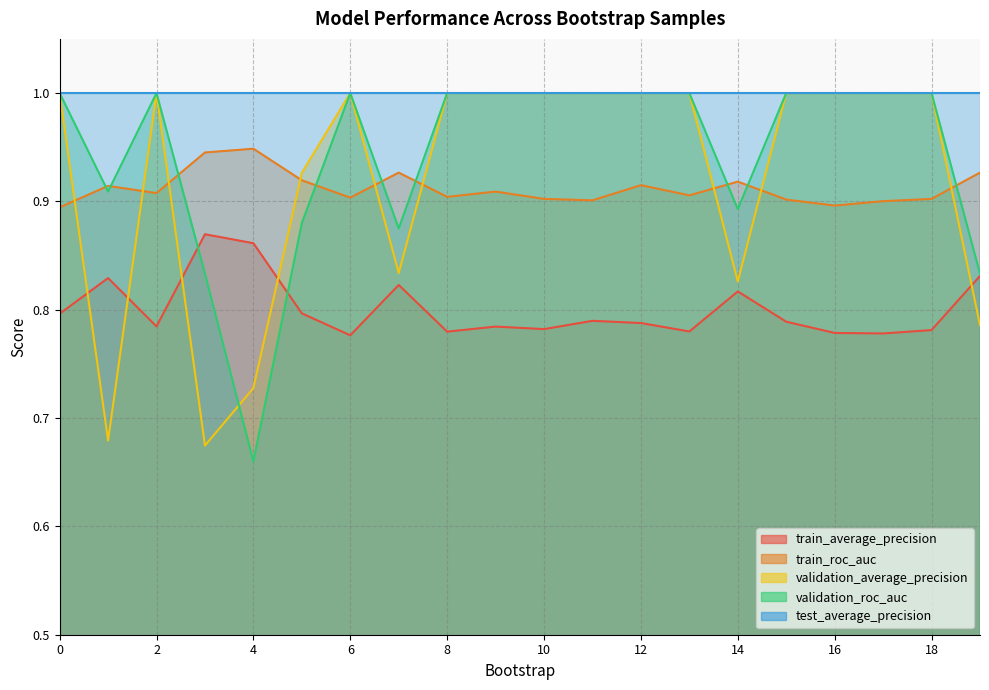

Where do train_roc_auc and validation_roc_auc first cross each other?

0 and 1